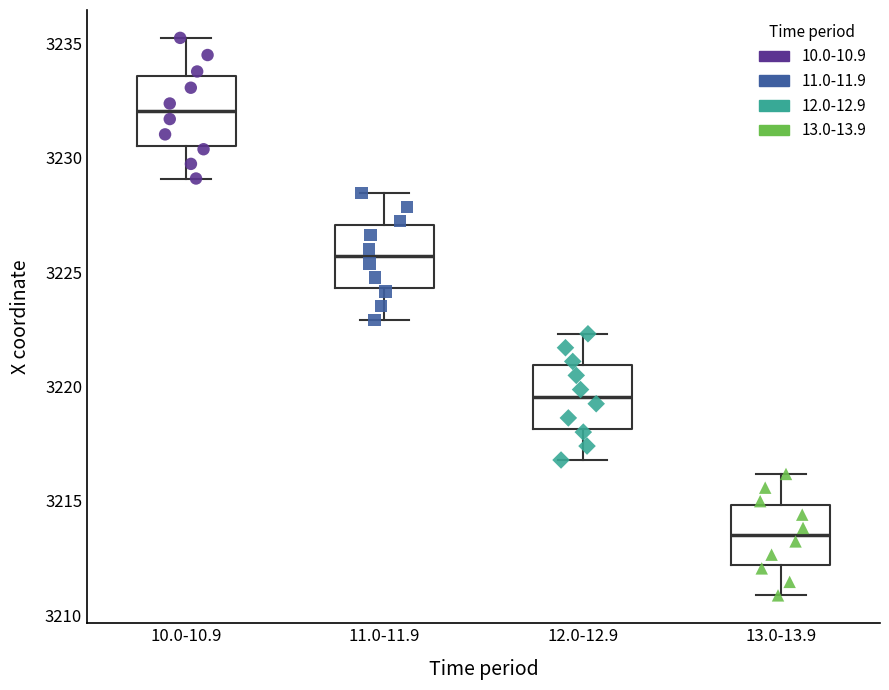

Reading left to right, transcribe this box plot: for each box, give where its median line is, the range the box spans, and where its two whiskers end, as read against the y-axis. The values are not printed on the chart, so give them approximately, as read against the axis.

10.0-10.9: median 3232.0, box 3230.5 to 3233.5, whiskers 3229.0 to 3235.5
11.0-11.9: median 3225.5, box 3224.5 to 3227.0, whiskers 3223.0 to 3228.5
12.0-12.9: median 3219.5, box 3218.0 to 3221.0, whiskers 3217.0 to 3222.5
13.0-13.9: median 3213.5, box 3212.0 to 3215.0, whiskers 3211.0 to 3216.0